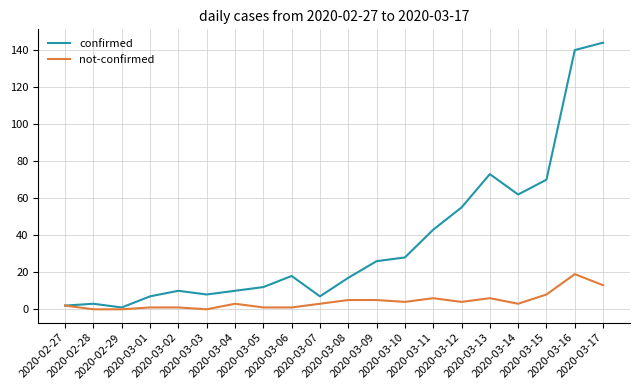

Which series has the largest range (max minus min)?

confirmed